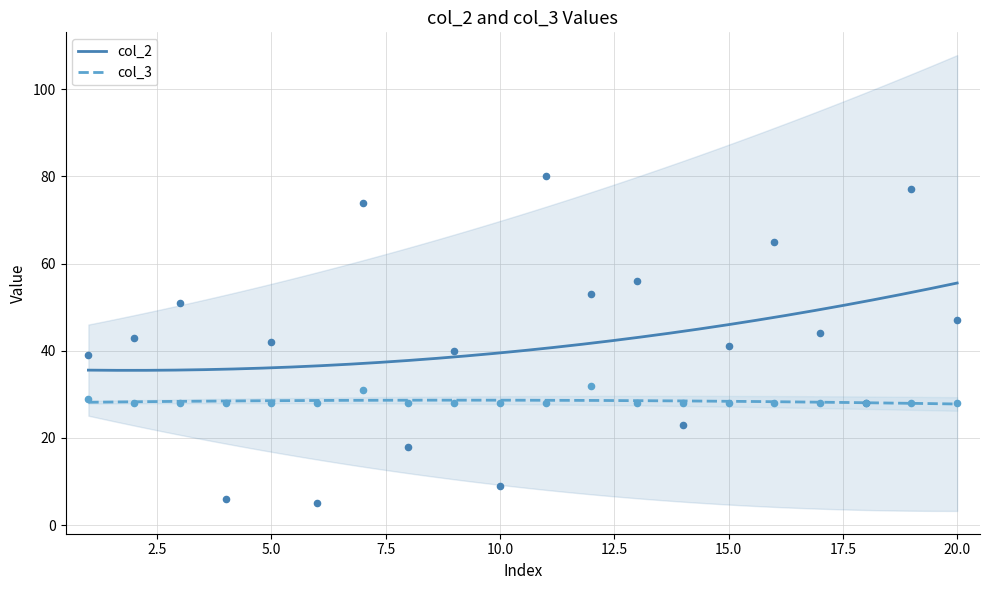

What are all the series names shown in the legend?

col_2, col_3